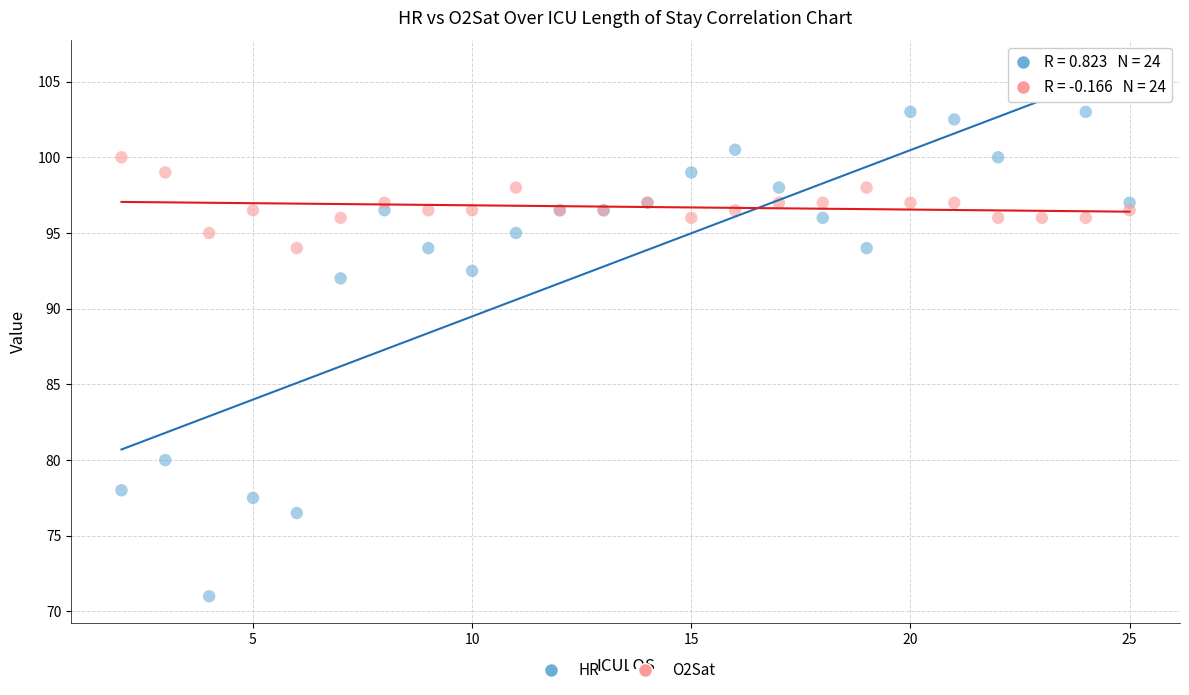

What are all the series names shown in the legend?

HR, O2Sat